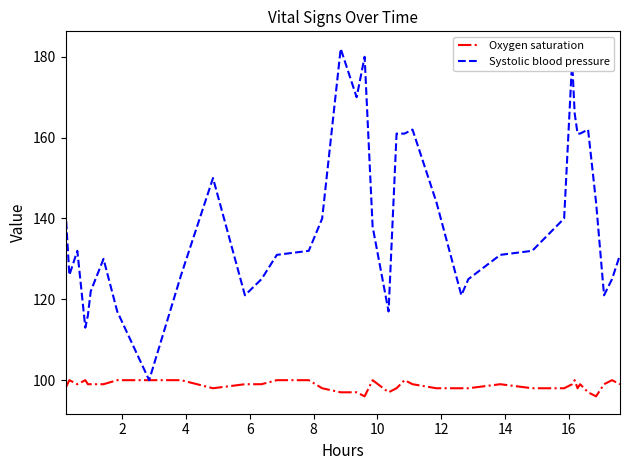

Which series has the widest spread of values?

Systolic blood pressure